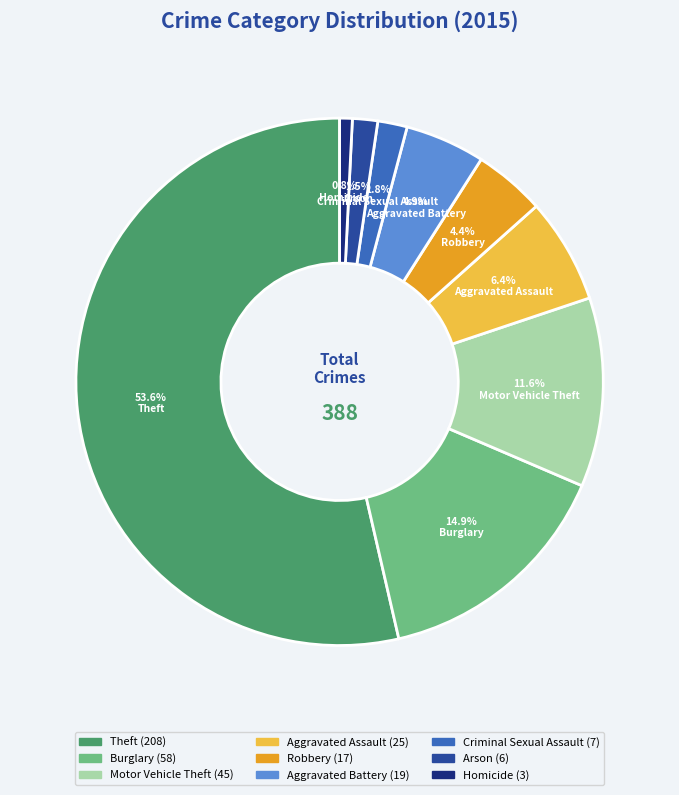

Which category accounts for the majority?

Theft